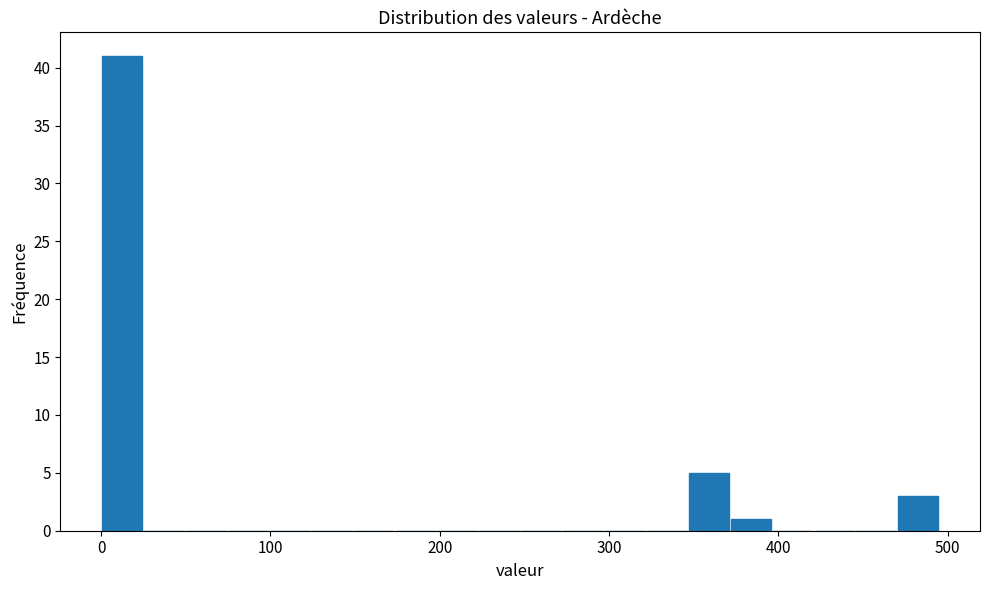

Around what value on the x-axis is the tallest bar? Give the approximate position of its centre, as read against the axis.

10